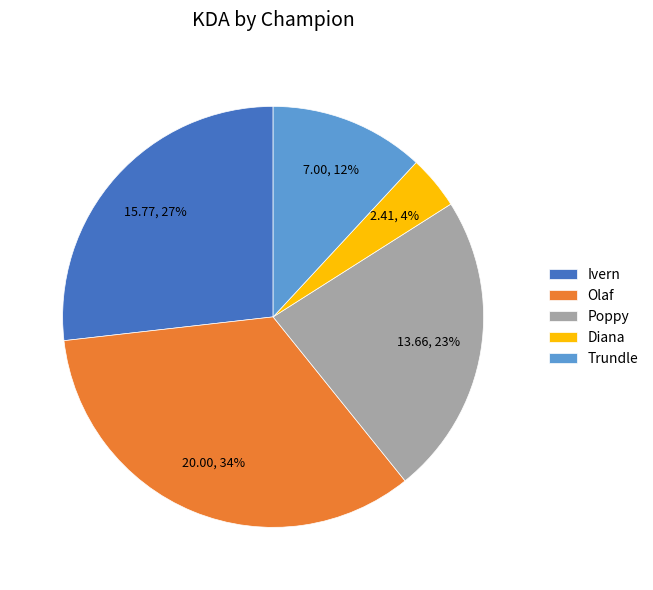

Does any single category account for the majority?

No